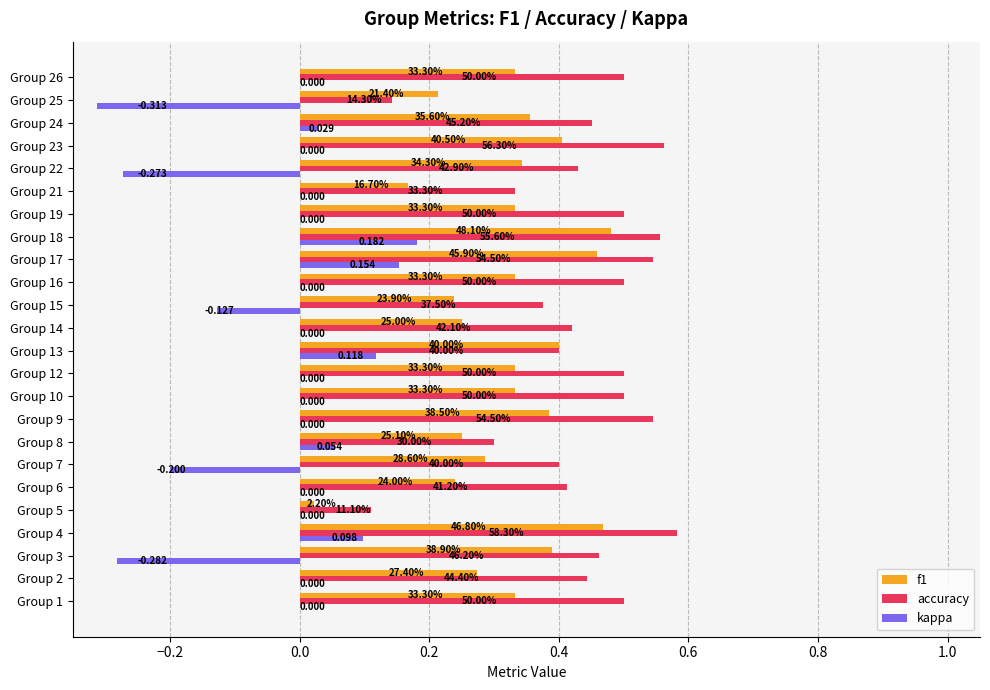

List the series in order of their peak value, lowest first.

kappa, f1, accuracy